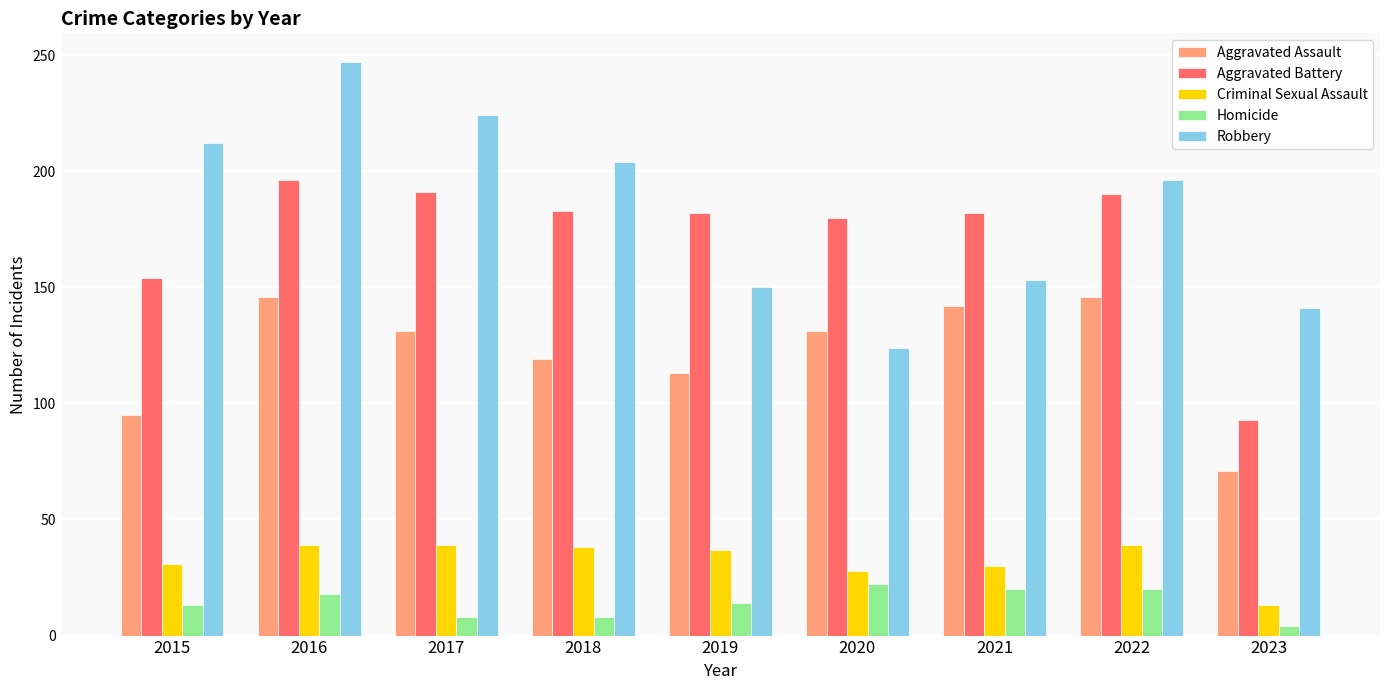

What is the spread (max minus min) of values at 2018?

196